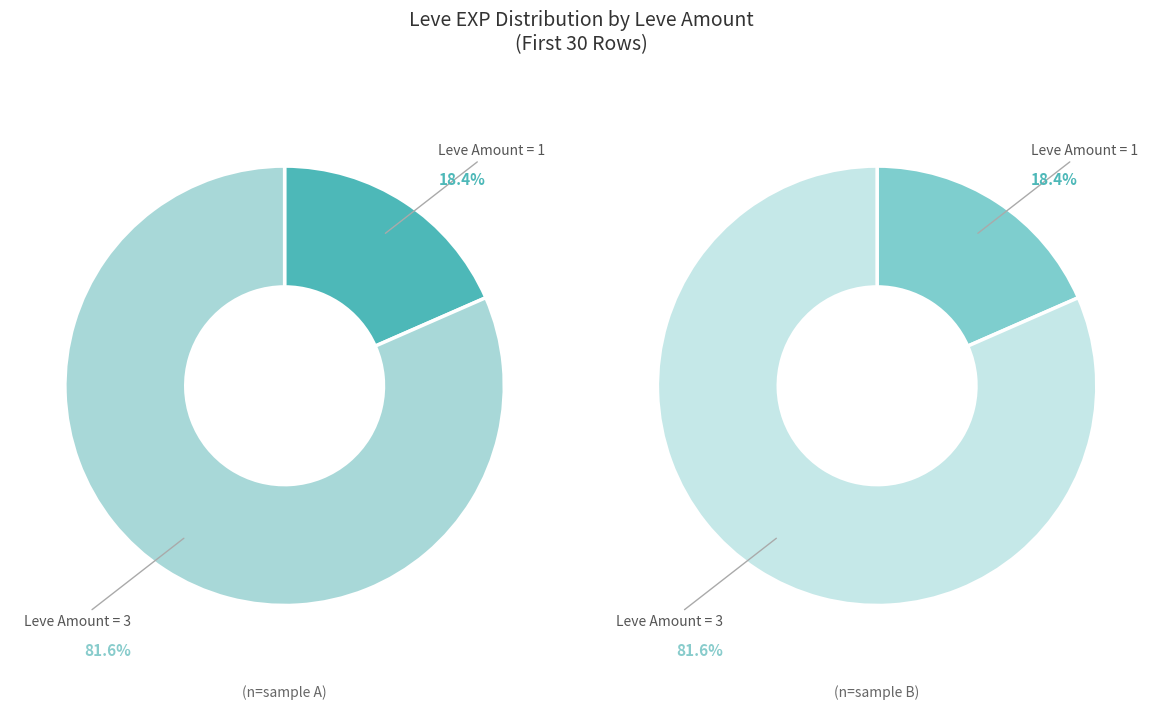

Does 1 represent more than half of the total?

No